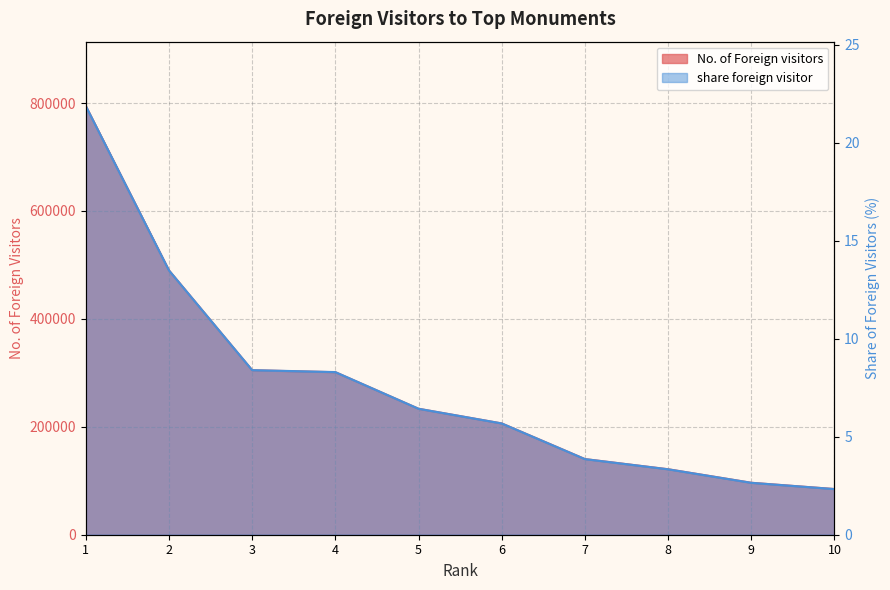

The share foreign visitor series shows 5.5 at 7. True or false?

False